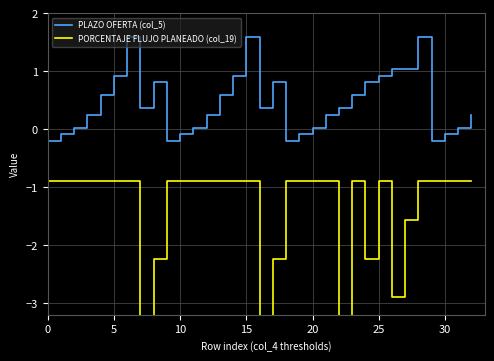

Is it true that PLAZO OFERTA (col_5) equals 0.2 at 12?

False